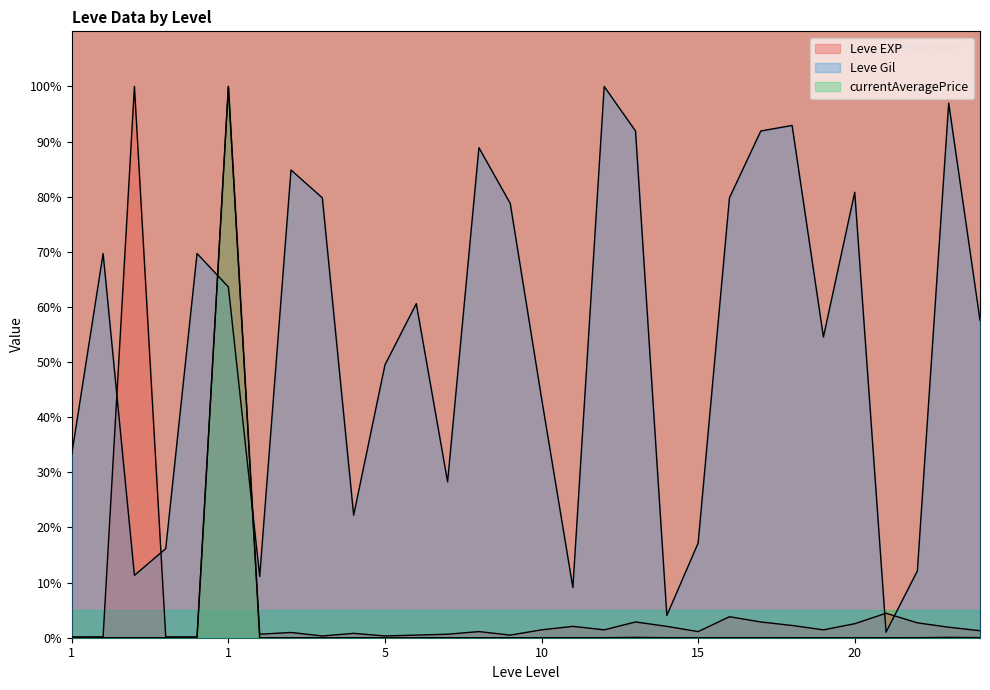

Between which two adjacent categories do Leve Gil and Leve EXP first intersect?

1 and 1